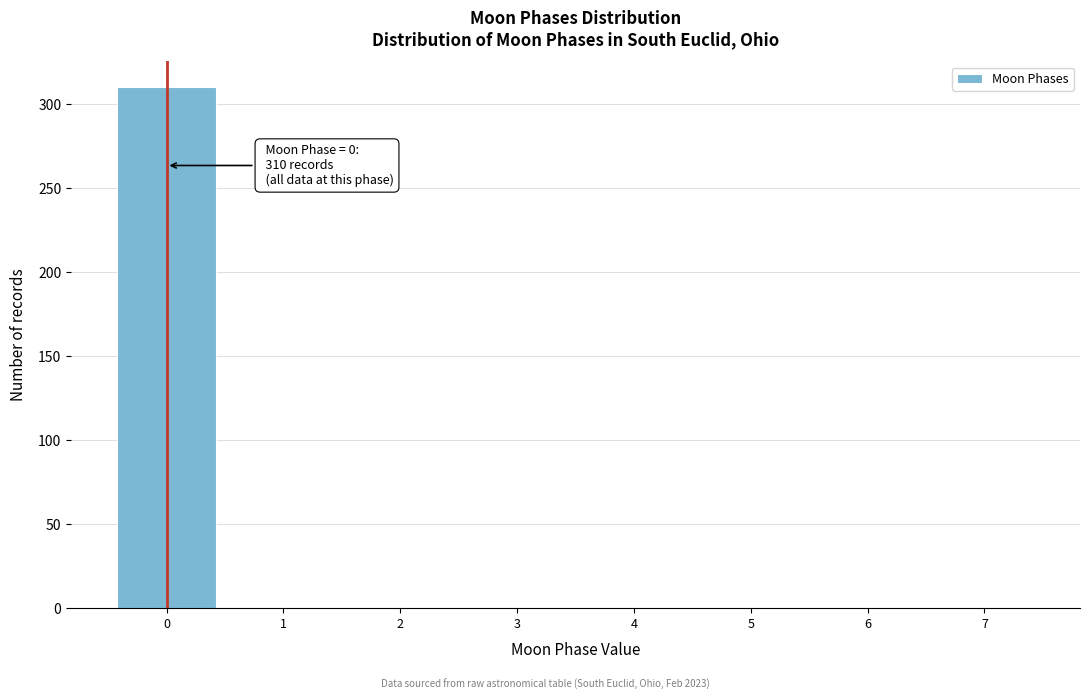

Over which range of the x-axis is the bar tallest?

-0.5 to 0.5